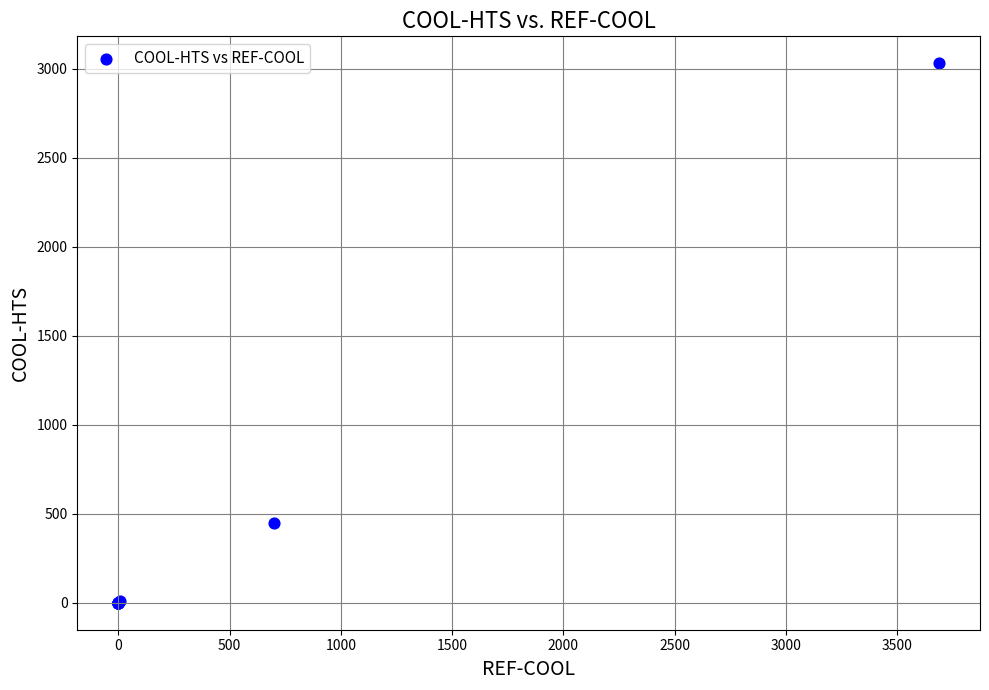

What Y value in the scatter plot is closest to 1515?

450.0